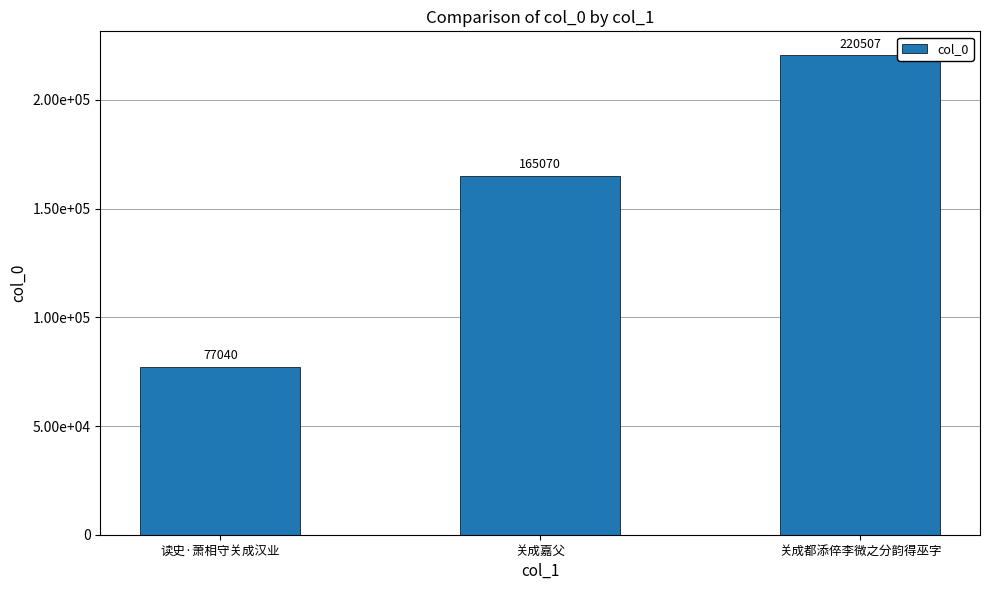

List the labels in order of value, largest first.

关成都添倅李微之分韵得巫字, 关成嘉父, 读史·萧相守关成汉业